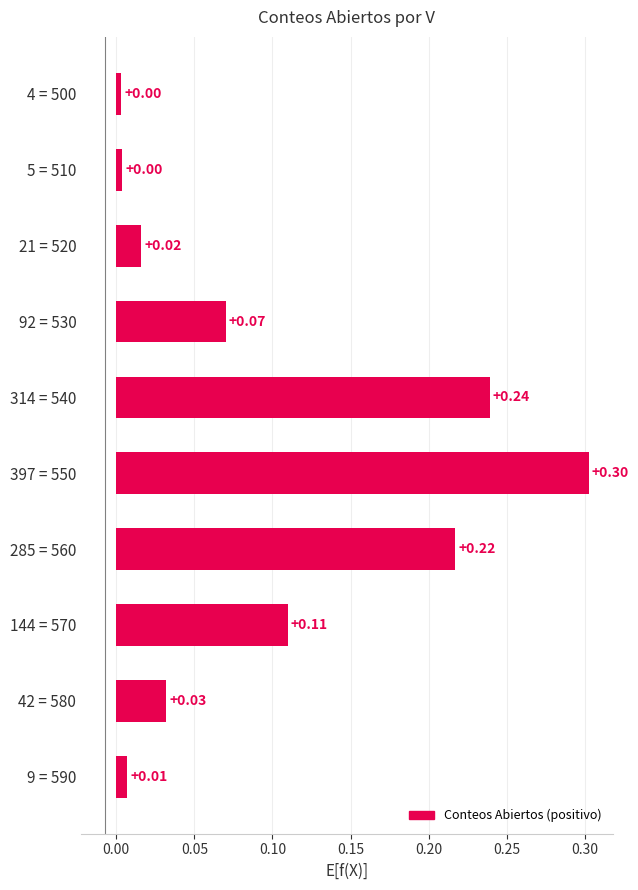

What is the difference between the values at 397 = 550 and 21 = 520?

0.3